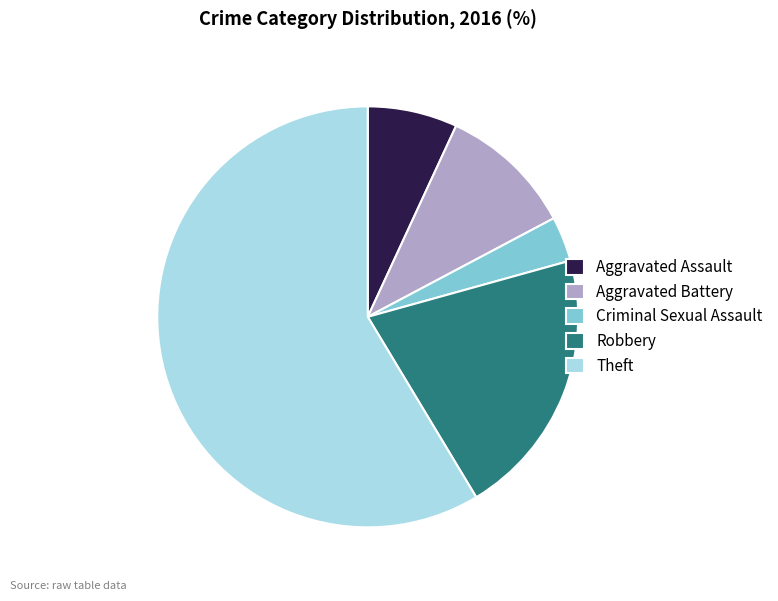

Which slice is the largest?

Theft